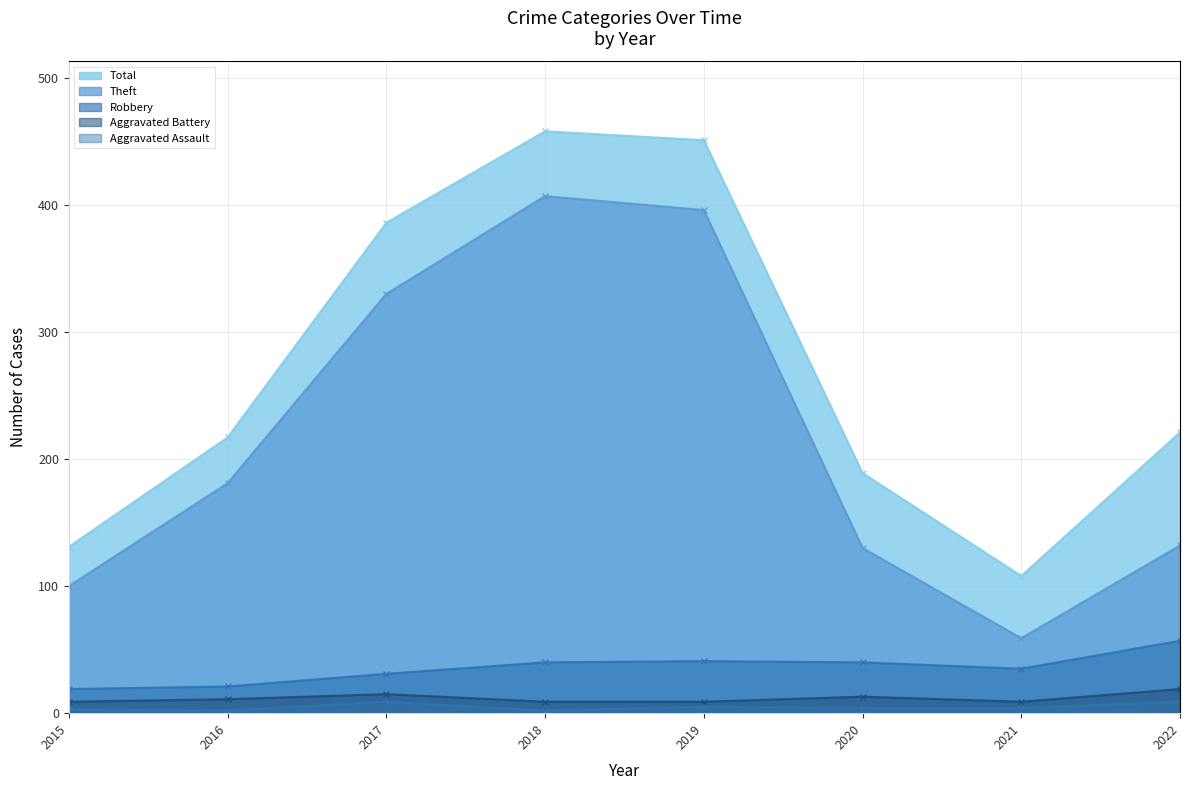

True or false: Theft and Aggravated Battery cross at least once.

False